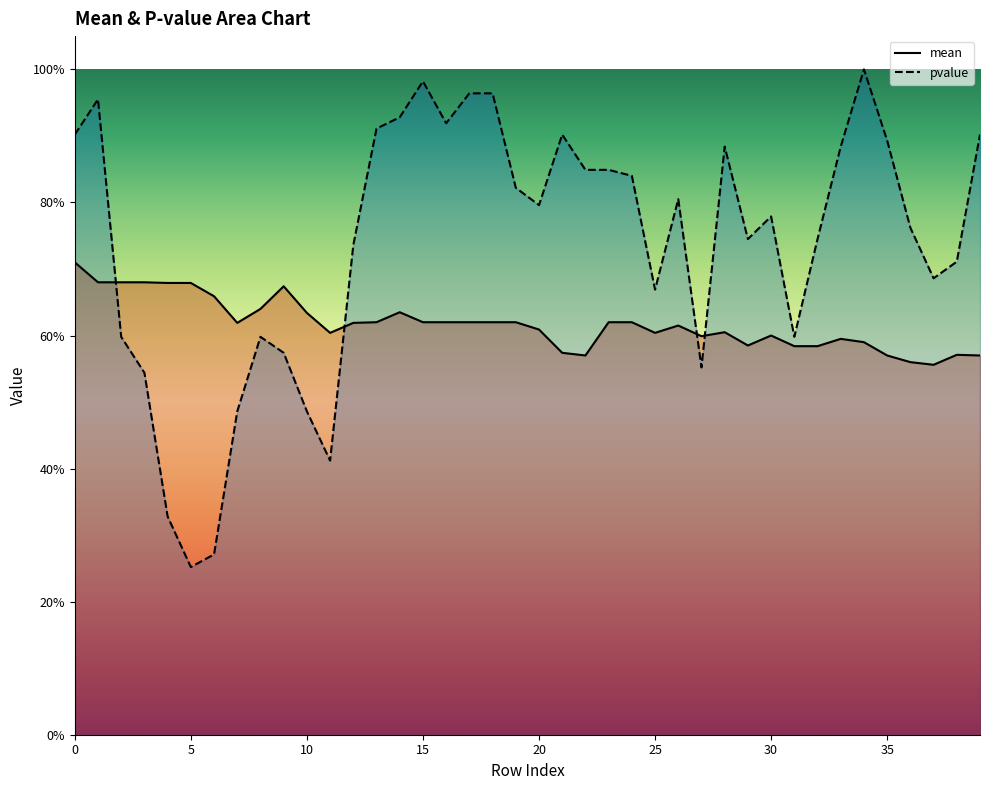

Which category has the highest value in the pvalue series?

34